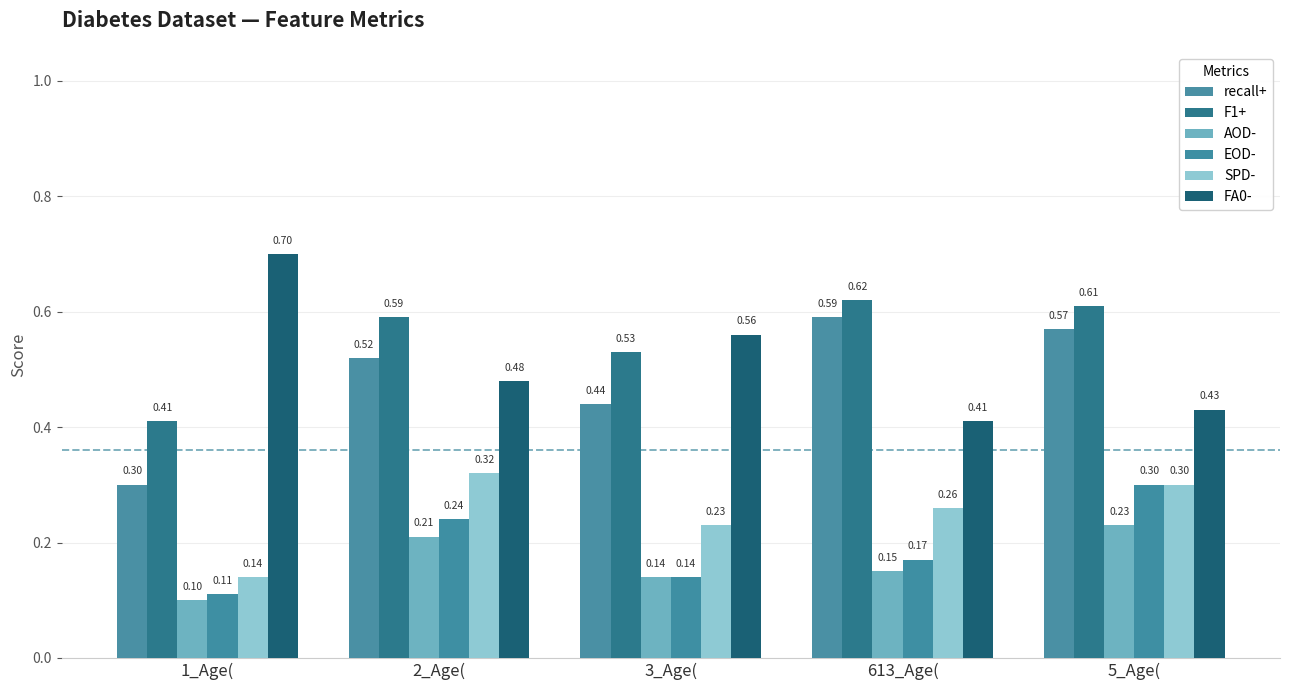

Reading left to right, extract all data points from this chart.

recall+: 1_Age(=0.3	2_Age(=0.5	3_Age(=0.4	613_Age(=0.6	5_Age(=0.6
F1+: 1_Age(=0.4	2_Age(=0.6	3_Age(=0.5	613_Age(=0.6	5_Age(=0.6
AOD-: 1_Age(=0.1	2_Age(=0.2	3_Age(=0.1	613_Age(=0.1	5_Age(=0.2
EOD-: 1_Age(=0.1	2_Age(=0.2	3_Age(=0.1	613_Age(=0.2	5_Age(=0.3
SPD-: 1_Age(=0.1	2_Age(=0.3	3_Age(=0.2	613_Age(=0.3	5_Age(=0.3
FA0-: 1_Age(=0.7	2_Age(=0.5	3_Age(=0.6	613_Age(=0.4	5_Age(=0.4